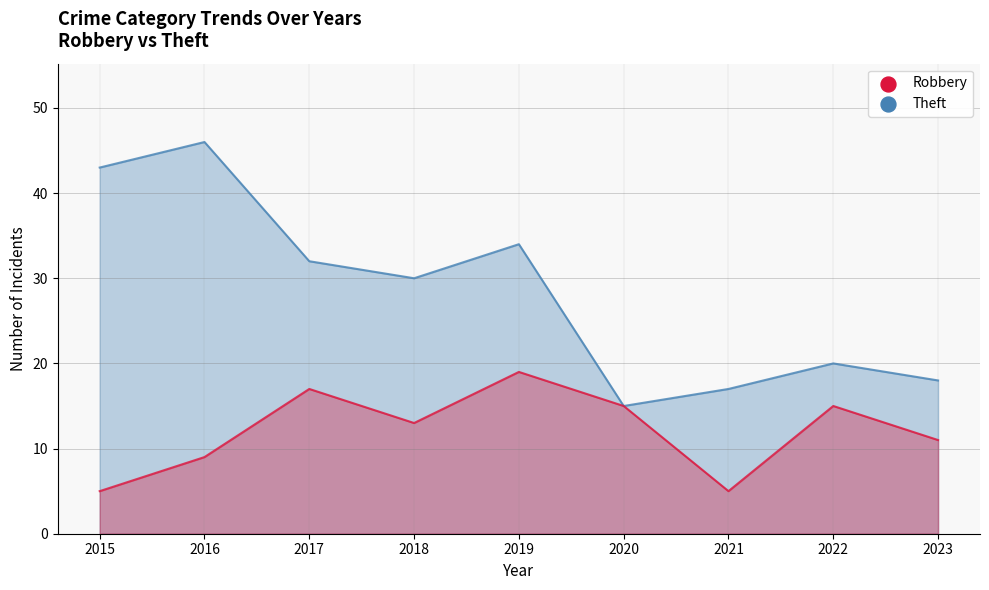

Which series reaches the minimum Y coordinate?

Robbery